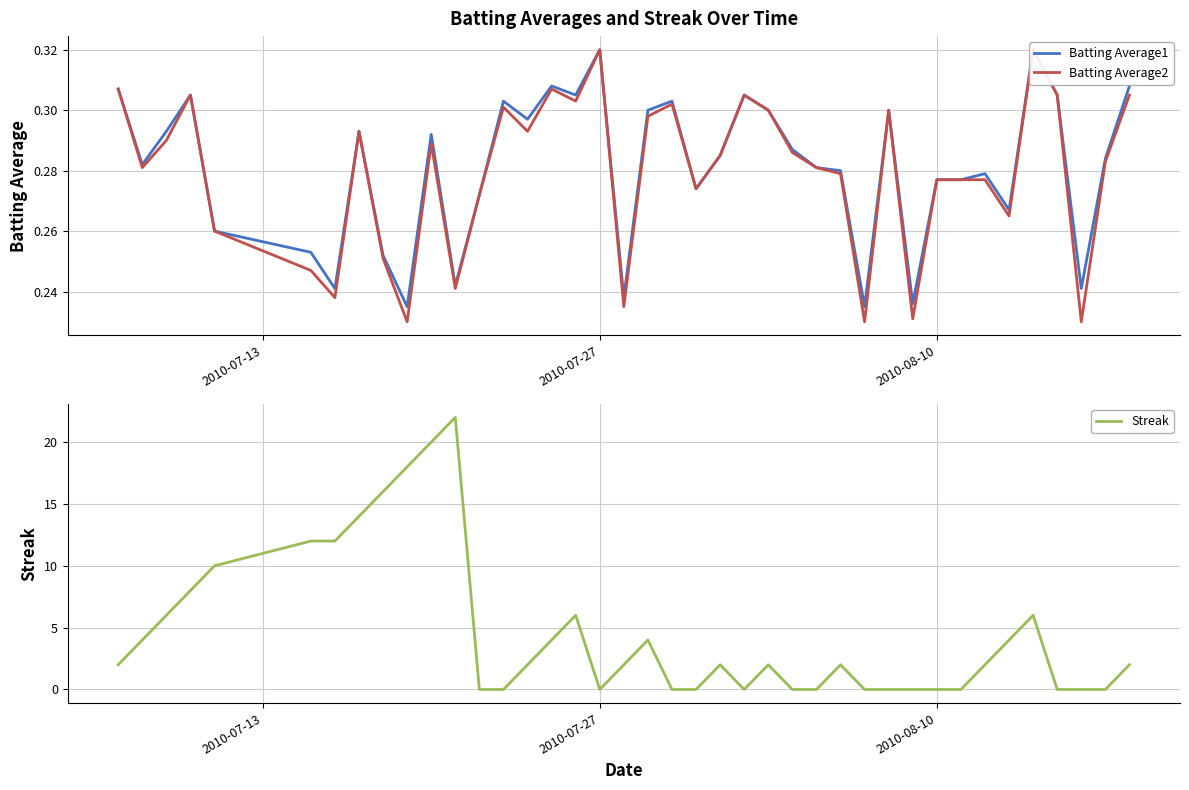

True or false: Batting Average1 and Batting Average2 intersect in this chart.

False